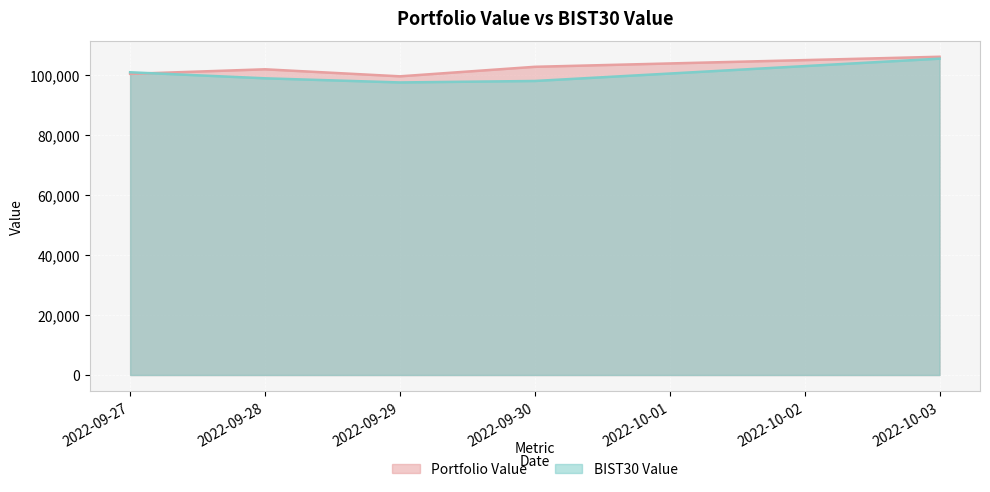

What is the value of the BIST30 Value point at the 1st from the left?

100775.7